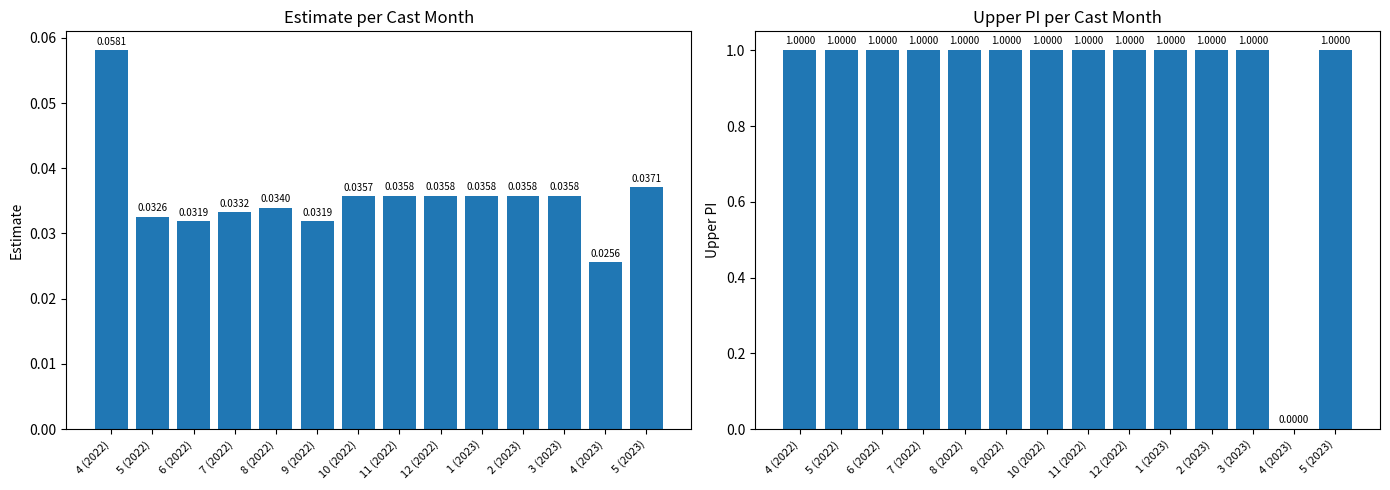

List the series in order of their overall mean, lowest first.

estimate, upper_pi